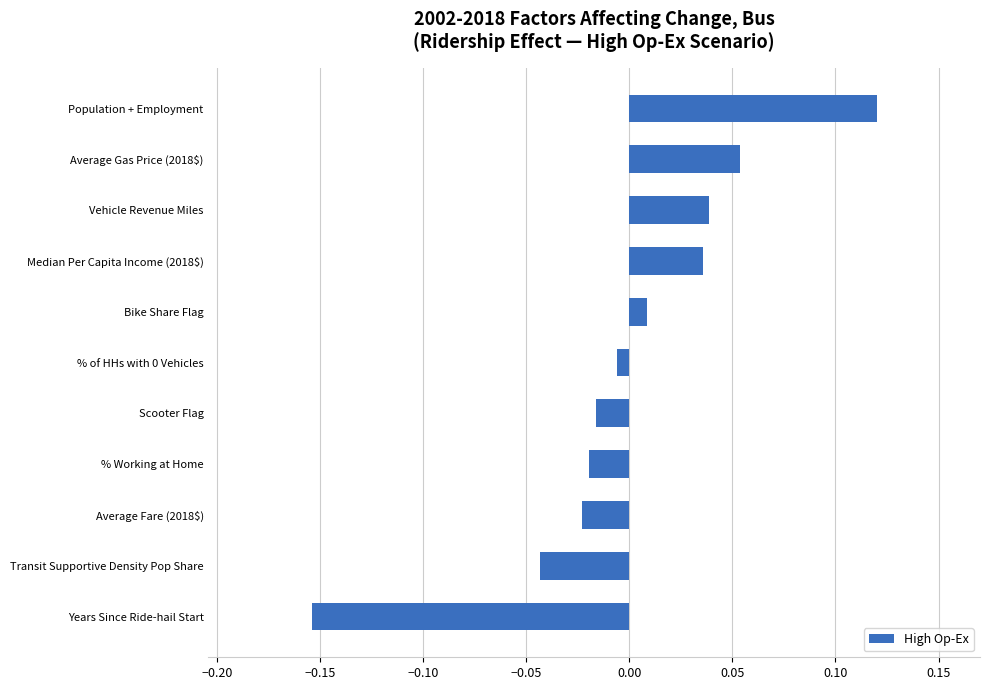

How many distinct data groups are displayed?

1